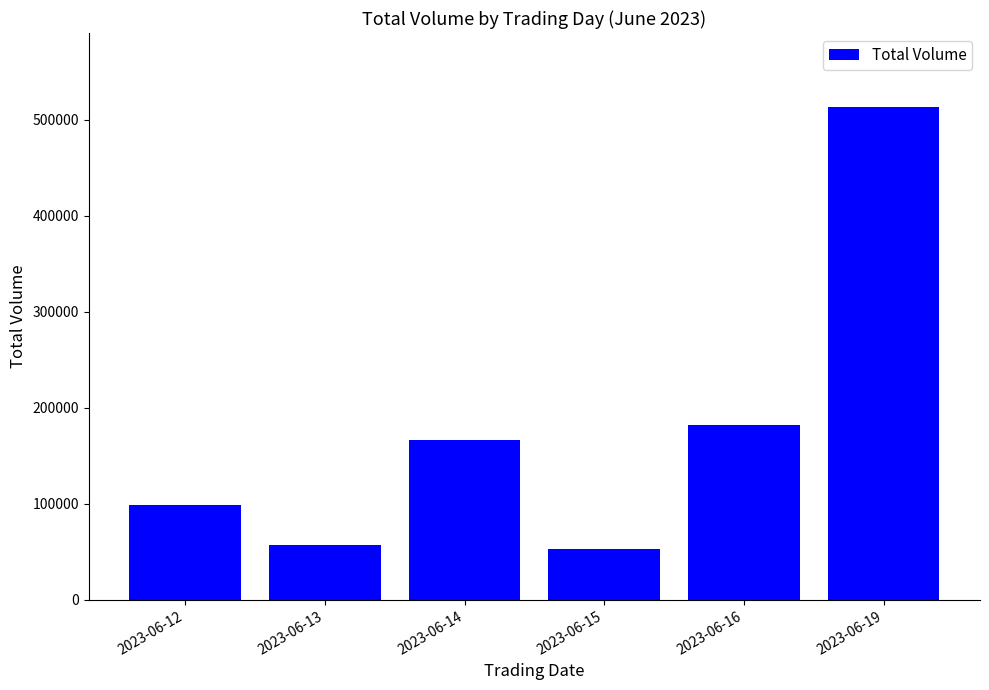

Reading right to left, transcribe all the data shown in this chart.

513085	182483	53359	166722	56814	98496